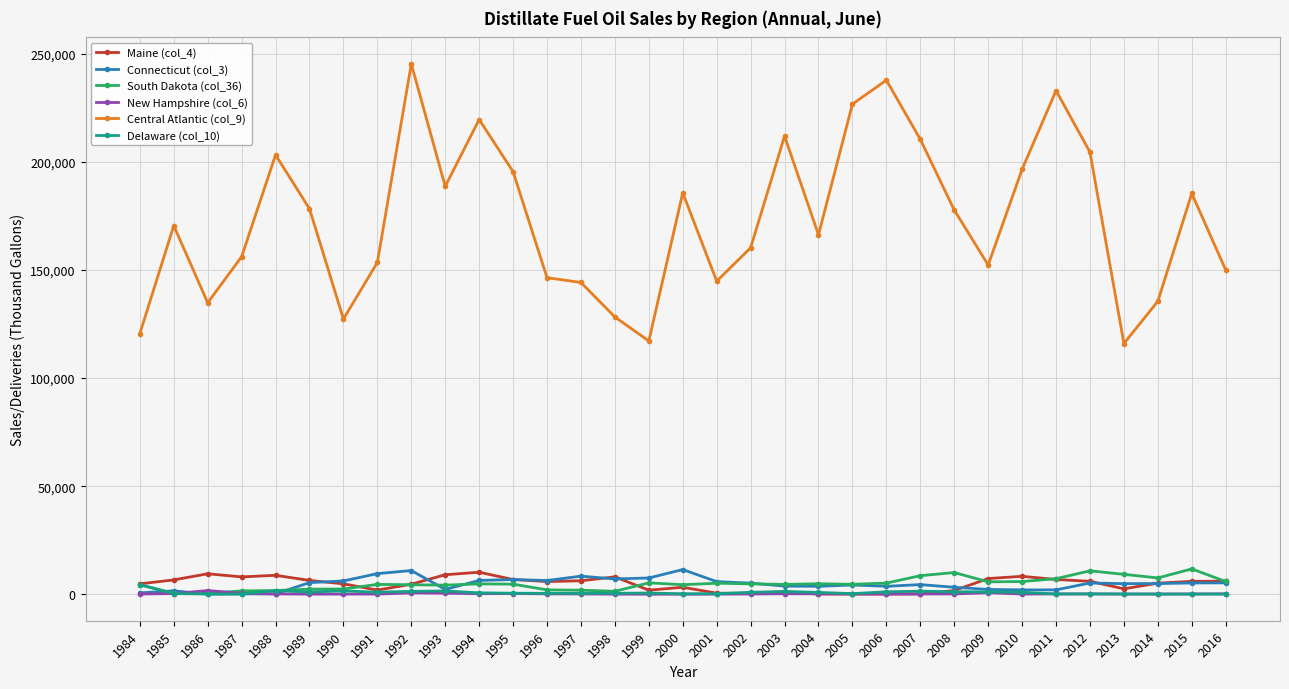

True or false: Central Atlantic (col_9) has more than 2 points higher than both neighbors.

True